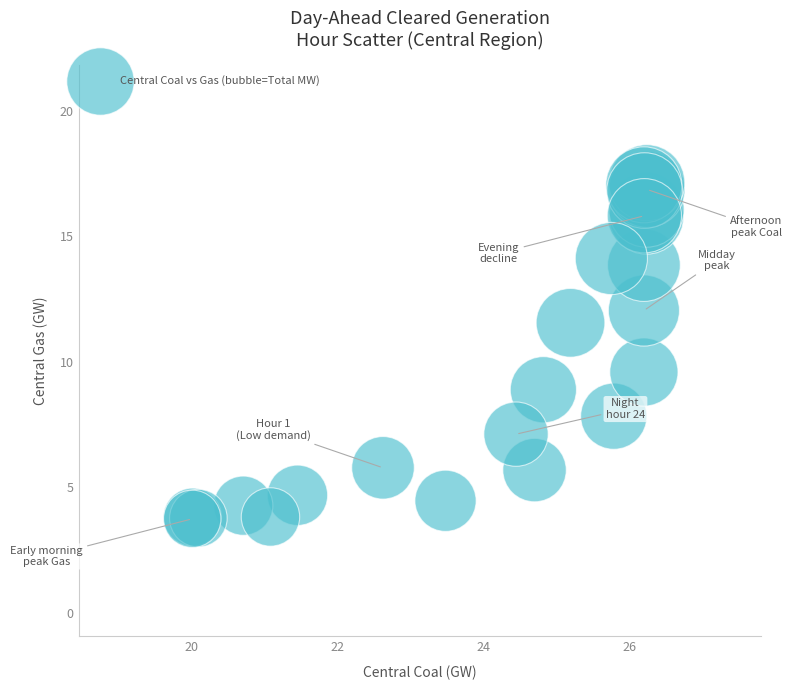

What Y value in the scatter plot is closest to 10?

9.6